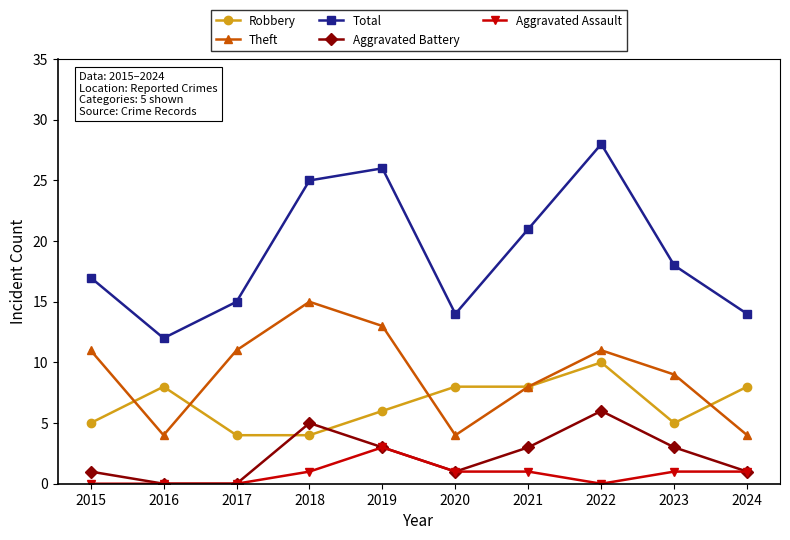

Reading left to right, transcribe all the data shown in this chart.

Robbery: 2015=5	2016=8	2017=4	2018=4	2019=6	2020=8	2021=8	2022=10	2023=5	2024=8
Theft: 2015=11	2016=4	2017=11	2018=15	2019=13	2020=4	2021=8	2022=11	2023=9	2024=4
Total: 2015=17	2016=12	2017=15	2018=25	2019=26	2020=14	2021=21	2022=28	2023=18	2024=14
Aggravated Battery: 2015=1	2016=0	2017=0	2018=5	2019=3	2020=1	2021=3	2022=6	2023=3	2024=1
Aggravated Assault: 2015=0	2016=0	2017=0	2018=1	2019=3	2020=1	2021=1	2022=0	2023=1	2024=1